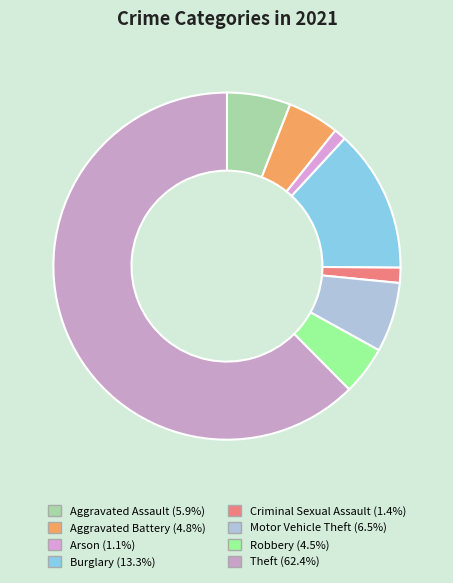

How many segments does this pie chart have?

8